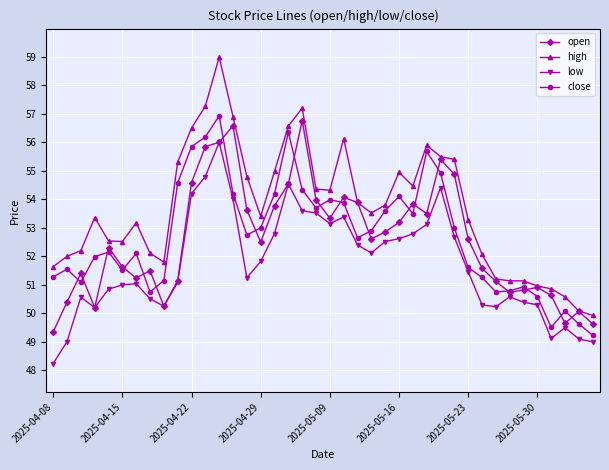

Rank the series by their maximum value, from lowest to highest.

low, open, close, high